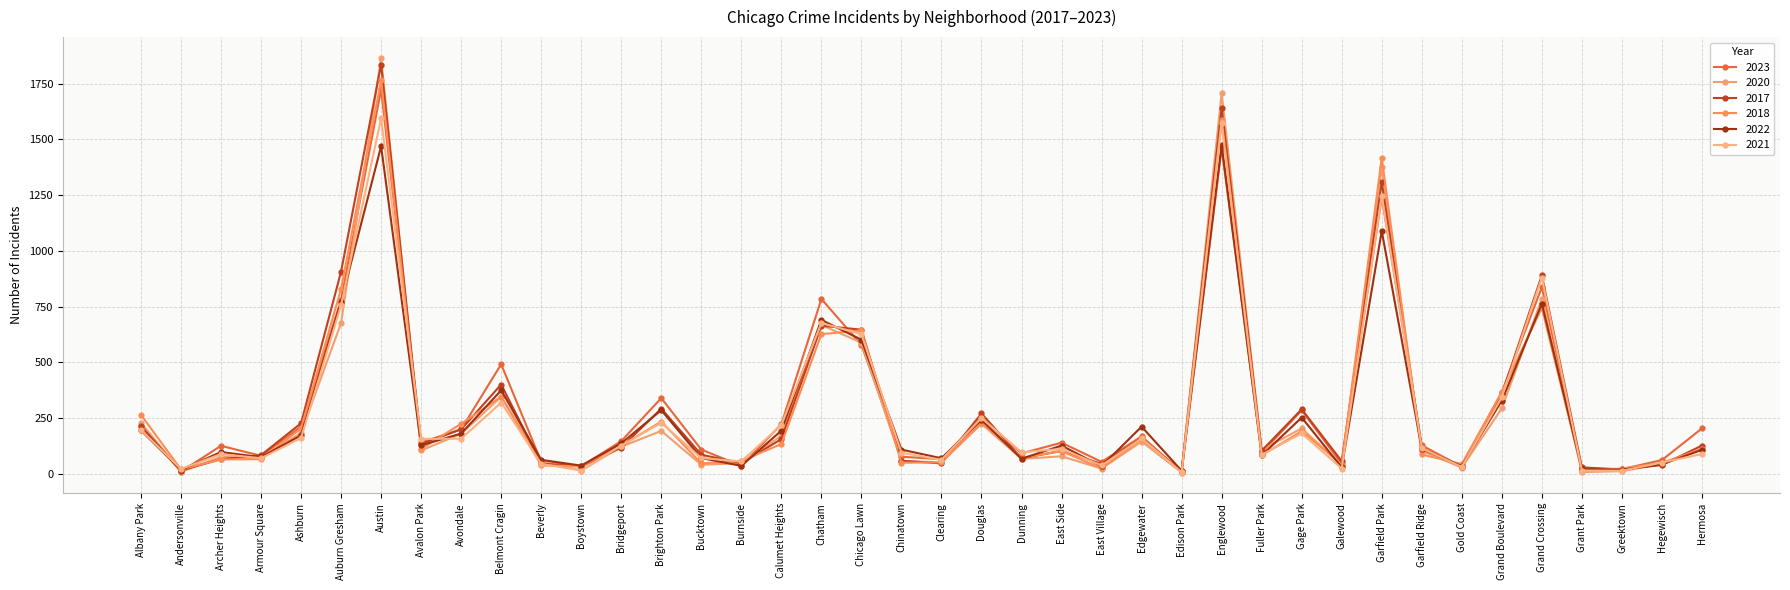

How many interior local peaks does the 2021 series have?

12